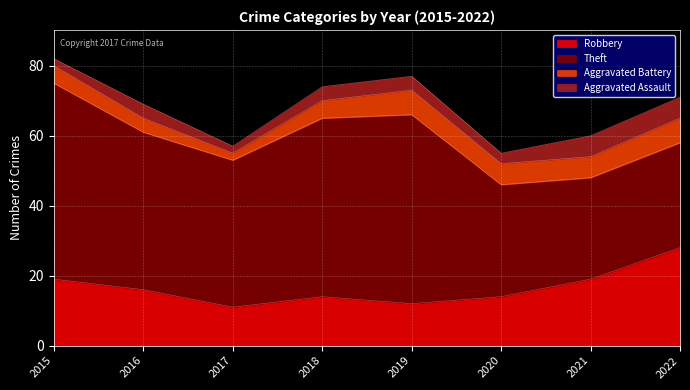

How many data points does each series have?

8